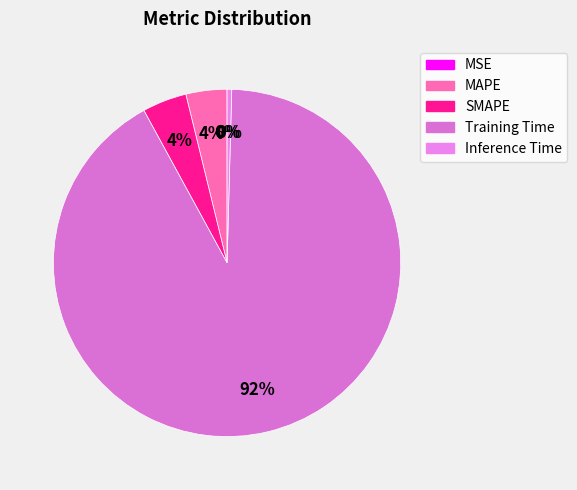

True or false: Inference Time accounts for 1% of the total.

False